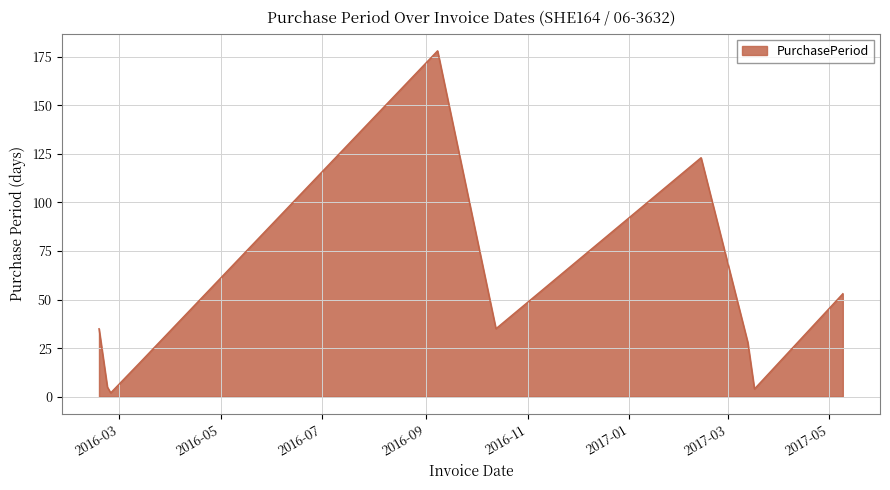

Is this an area chart (filled region under the line)?

Yes